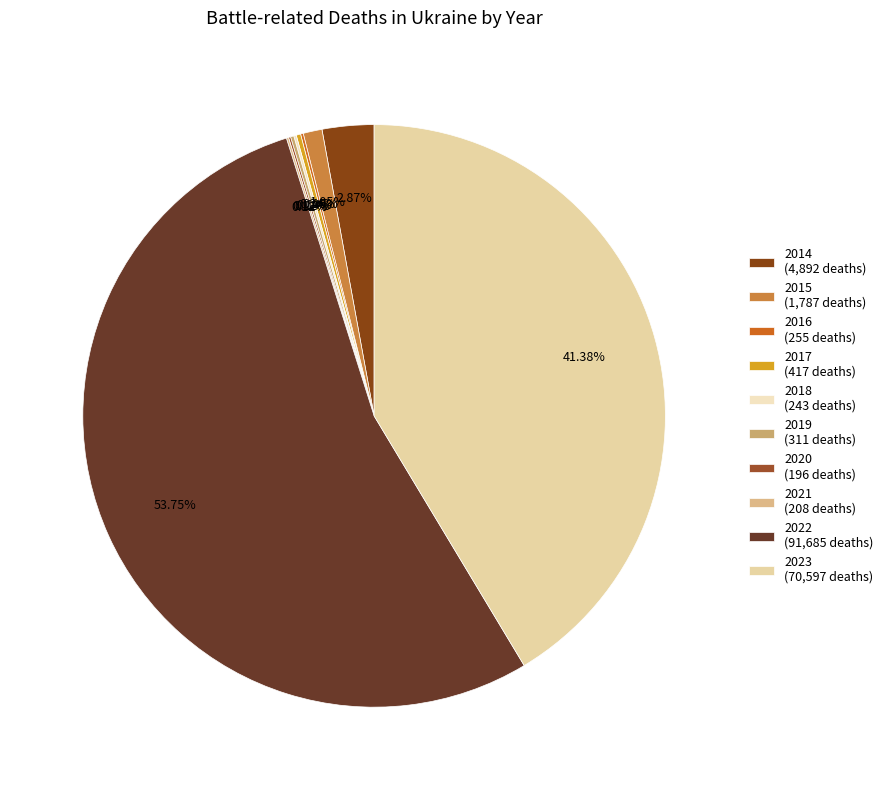

To the nearest percent, what is the average slice percentage?

10%